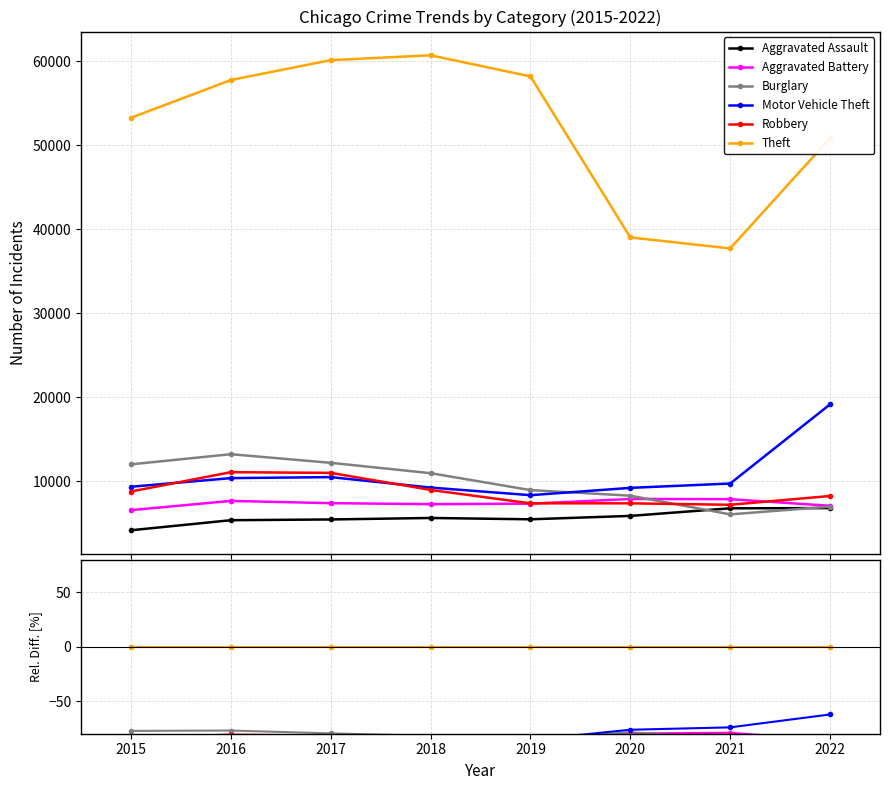

True or false: Aggravated Assault and Theft intersect in this chart.

False